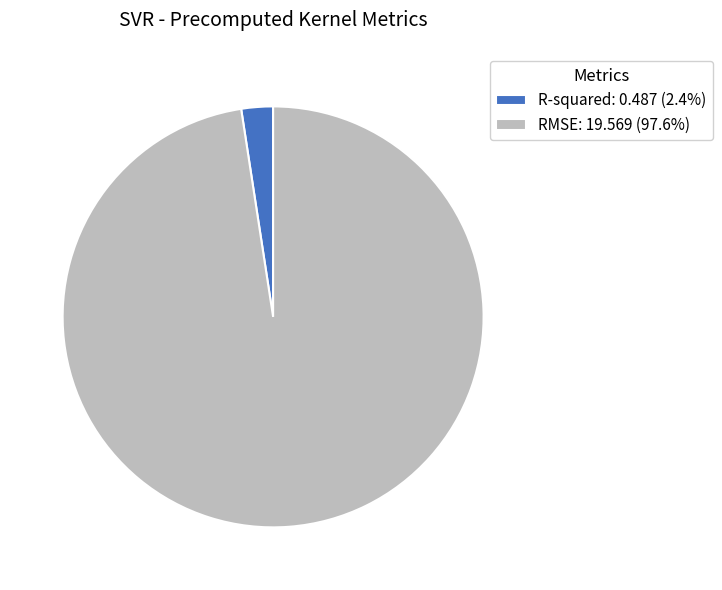

Do RMSE: 19.569 (97.6%) and R-squared: 0.487 (2.4%) together represent more than half of the pie?

Yes